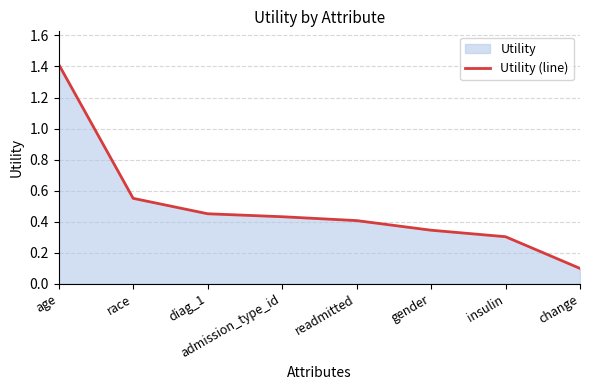

How many lines are shown in the chart?

1